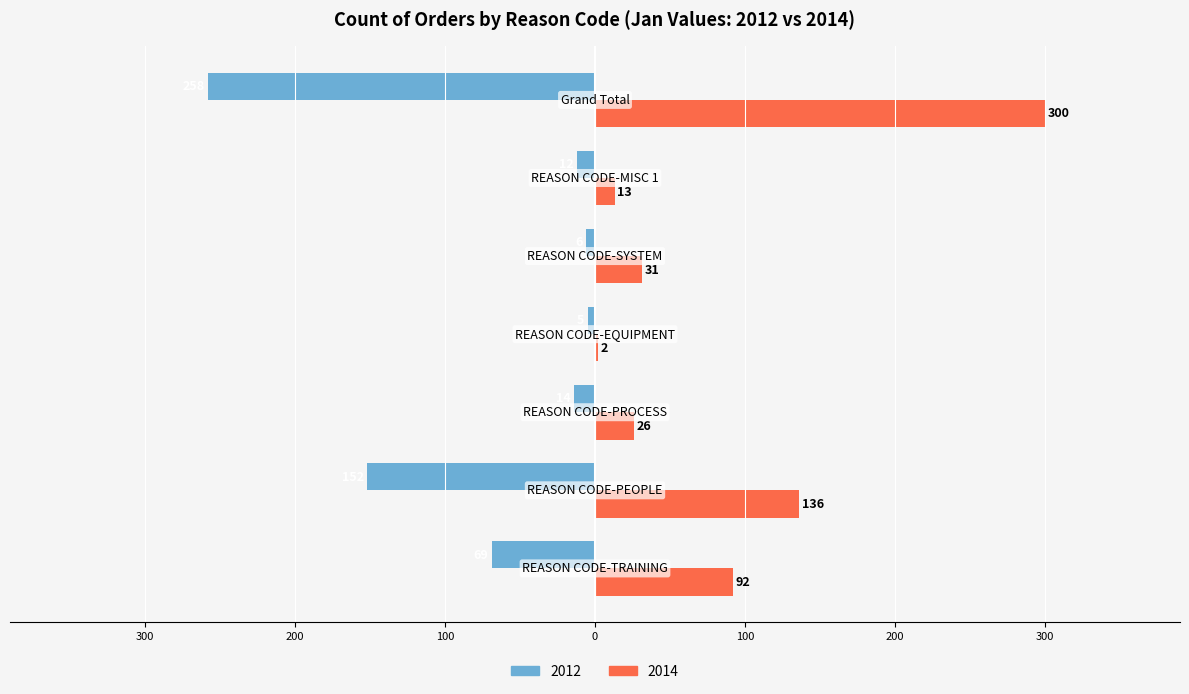

Which series has the largest total across all categories?

2014